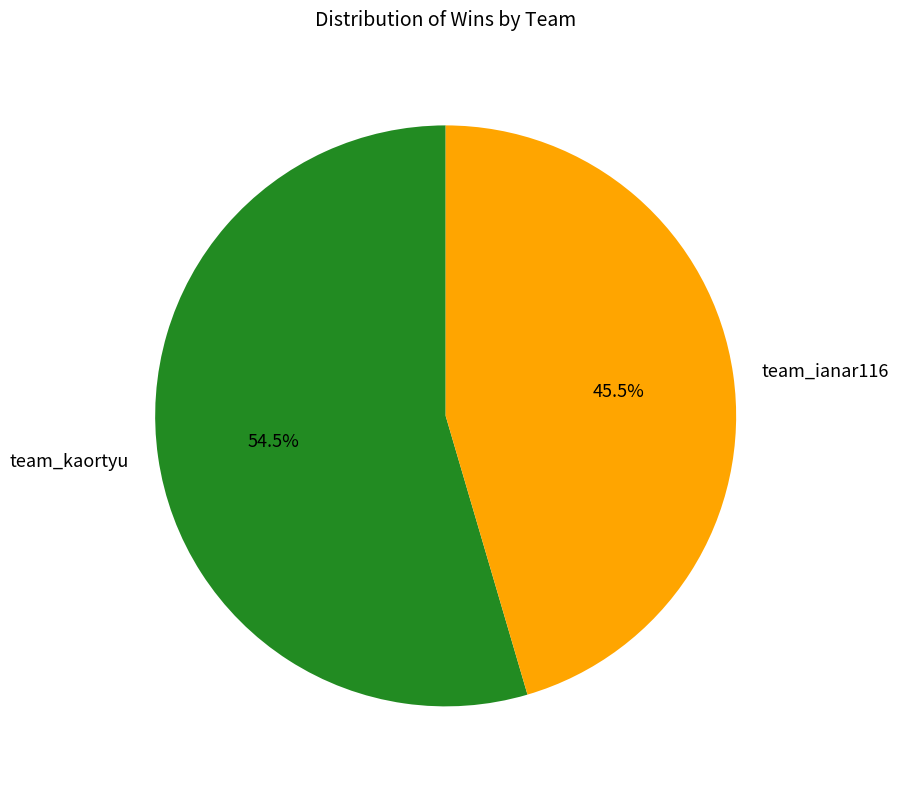

Count the number of slices in the pie.

2